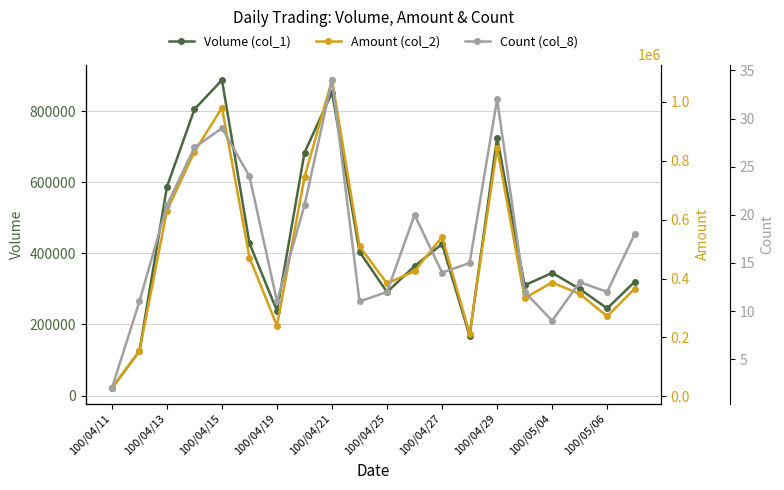

What is the minimum value for Volume (col_1)?

21000